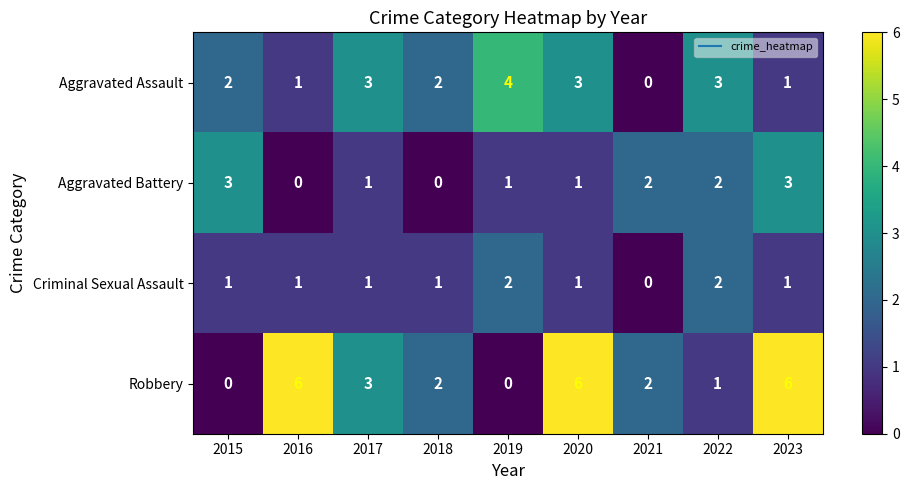

What is the greatest value displayed?

6